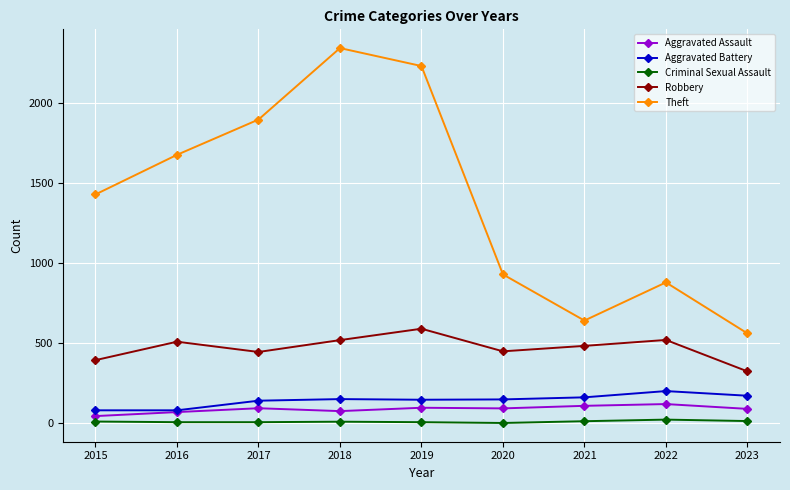

Which series has the largest total across all categories?

Theft